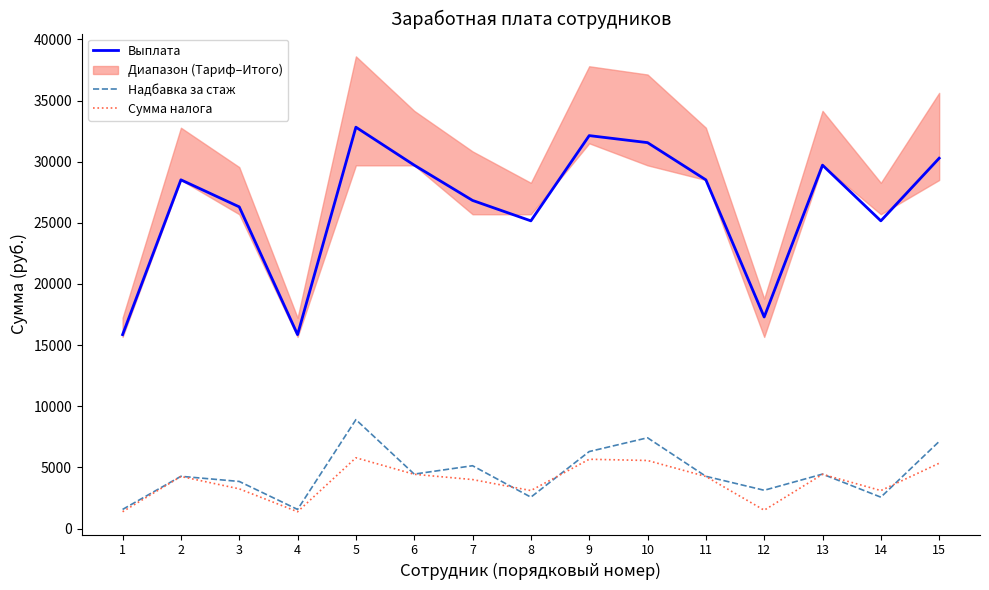

True or false: Надбавка за стаж has a value of 4455.0 at 6.

True